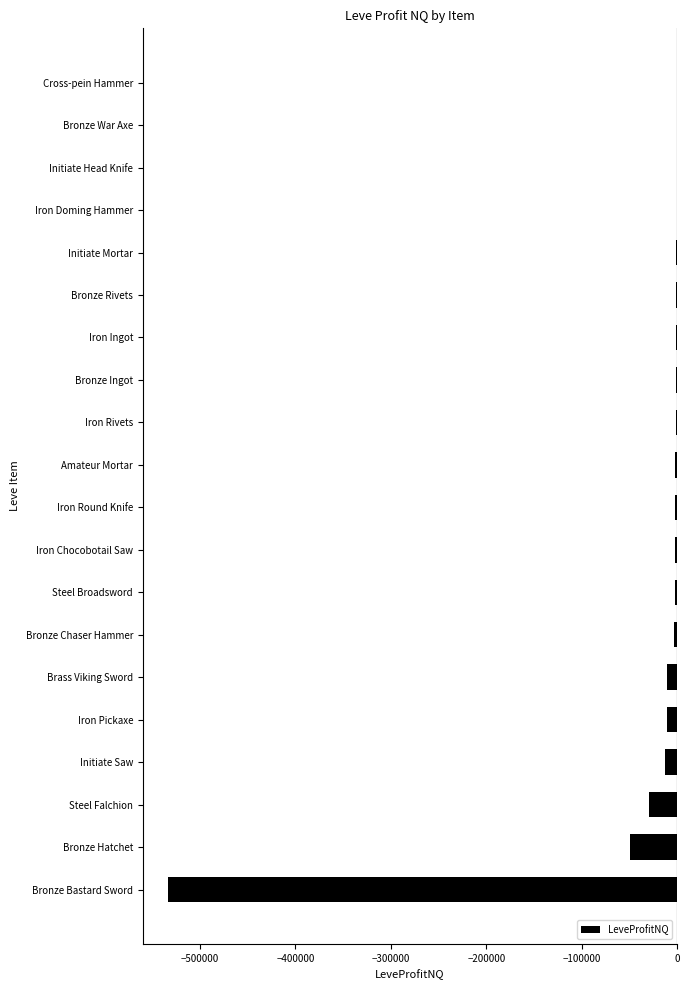

Where is the data nearest to the value -266561?

Bronze Hatchet